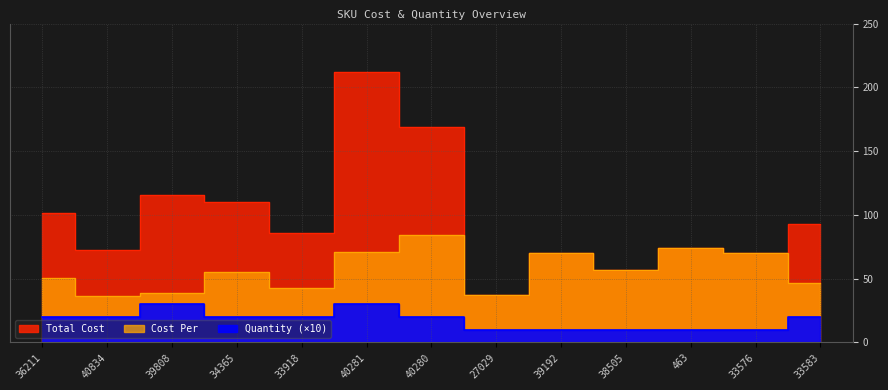

Which label corresponds to the smallest value in the chart?

27029